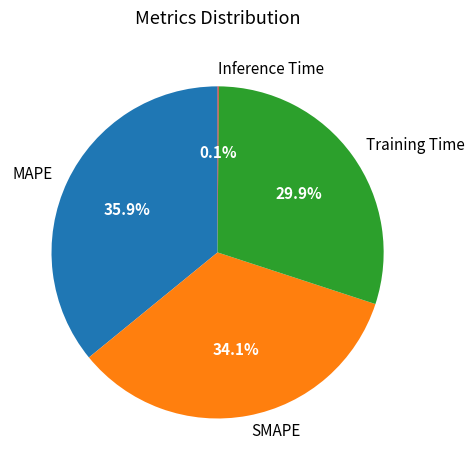

To the nearest percent, what is the difference between the Training Time and MAPE slice percentages?

6%